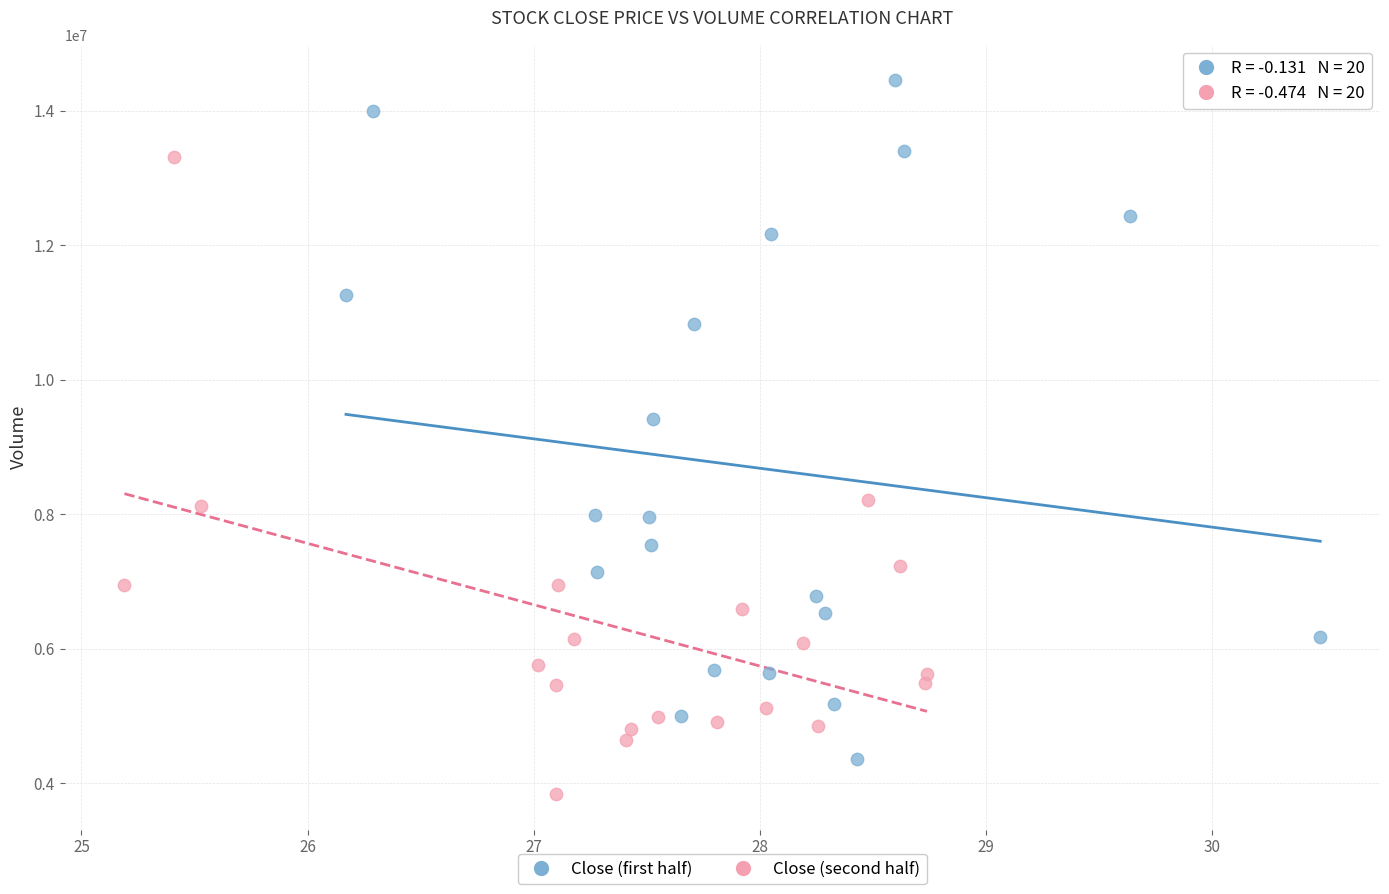

What are all the series names shown in the legend?

Close (first half), Close (second half)